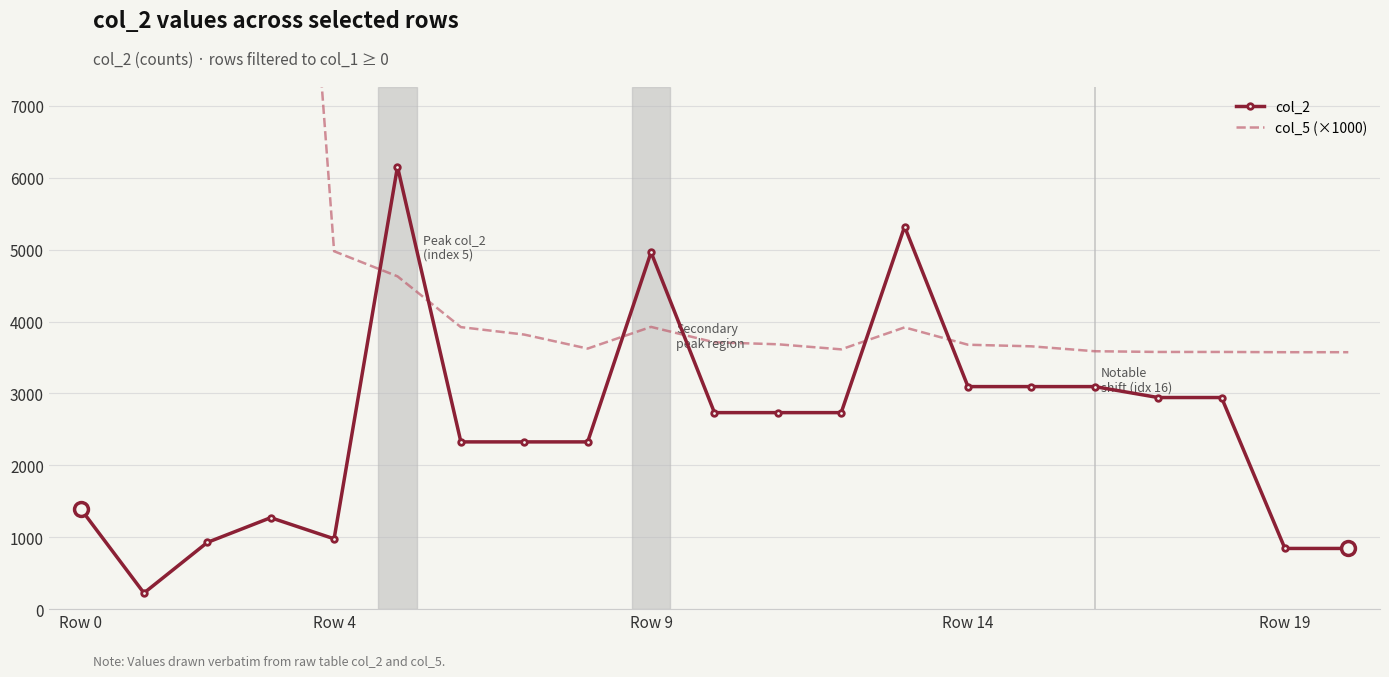

True or false: col_2 has more than 1 interior local peaks.

True